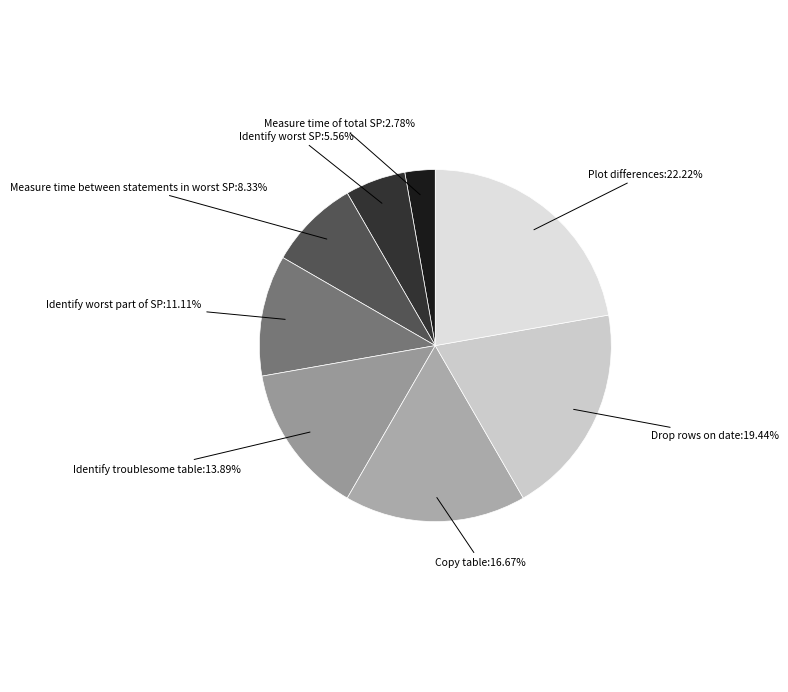

Does any single category account for the majority?

No